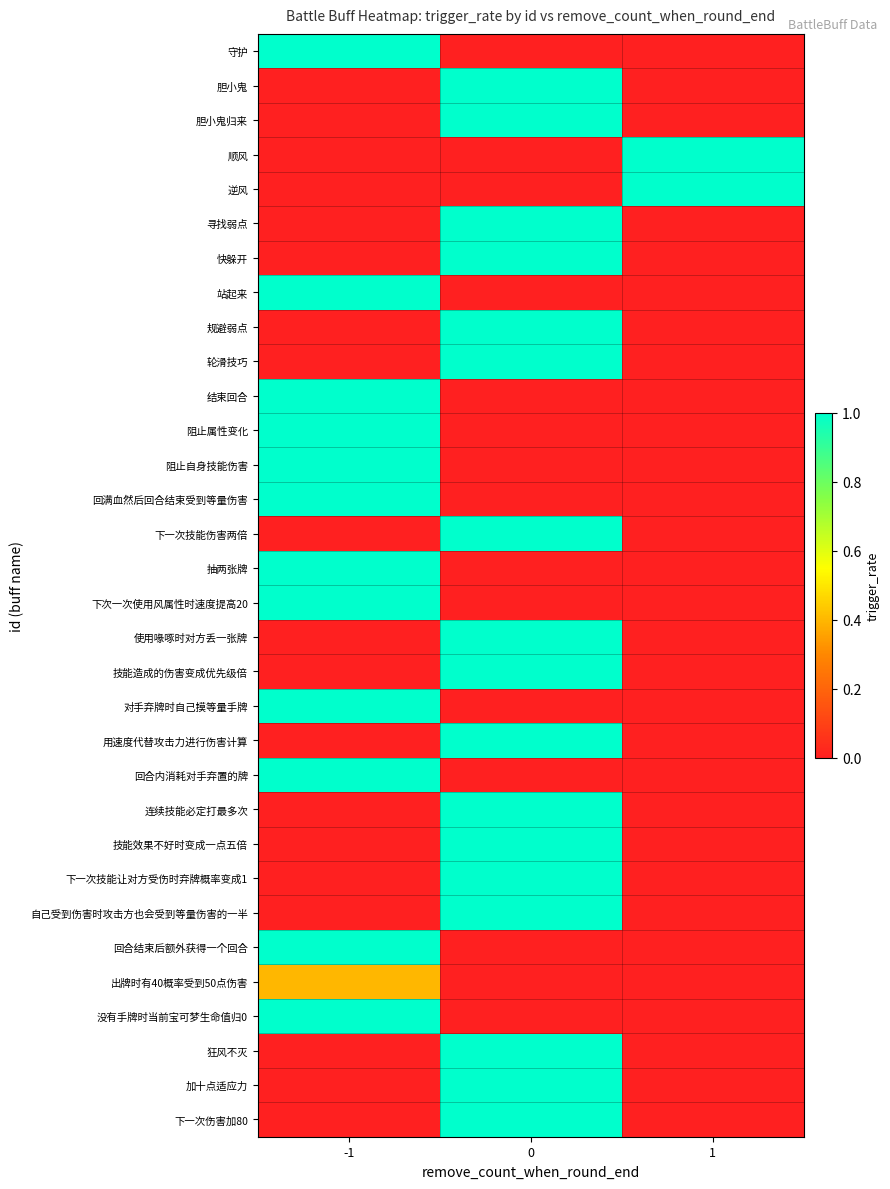

Reading left to right, list all the values displayed in this chart.

row_0: 1.0	0.0	0.0
row_1: 0.0	1.0	0.0
row_2: 0.0	1.0	0.0
row_3: 0.0	0.0	1.0
row_4: 0.0	0.0	1.0
row_5: 0.0	1.0	0.0
row_6: 0.0	1.0	0.0
row_7: 1.0	0.0	0.0
row_8: 0.0	1.0	0.0
row_9: 0.0	1.0	0.0
row_10: 1.0	0.0	0.0
row_11: 1.0	0.0	0.0
row_12: 1.0	0.0	0.0
row_13: 1.0	0.0	0.0
row_14: 0.0	1.0	0.0
row_15: 1.0	0.0	0.0
row_16: 1.0	0.0	0.0
row_17: 0.0	1.0	0.0
row_18: 0.0	1.0	0.0
row_19: 1.0	0.0	0.0
row_20: 0.0	1.0	0.0
row_21: 1.0	0.0	0.0
row_22: 0.0	1.0	0.0
row_23: 0.0	1.0	0.0
row_24: 0.0	1.0	0.0
row_25: 0.0	1.0	0.0
row_26: 1.0	0.0	0.0
row_27: 0.4	0.0	0.0
row_28: 1.0	0.0	0.0
row_29: 0.0	1.0	0.0
row_30: 0.0	1.0	0.0
row_31: 0.0	1.0	0.0